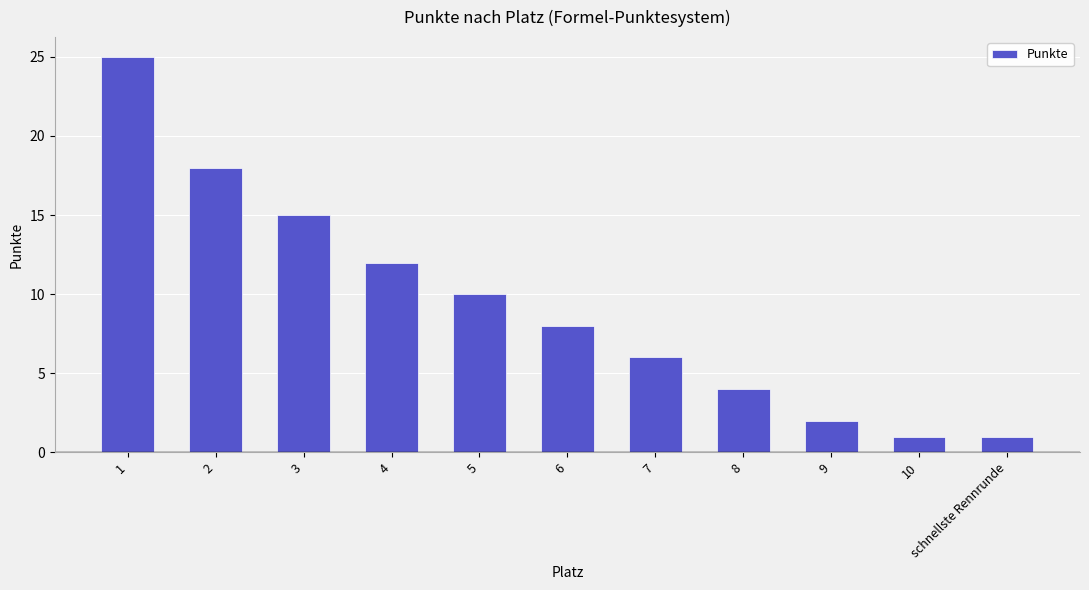

How many bars are there in total?

11